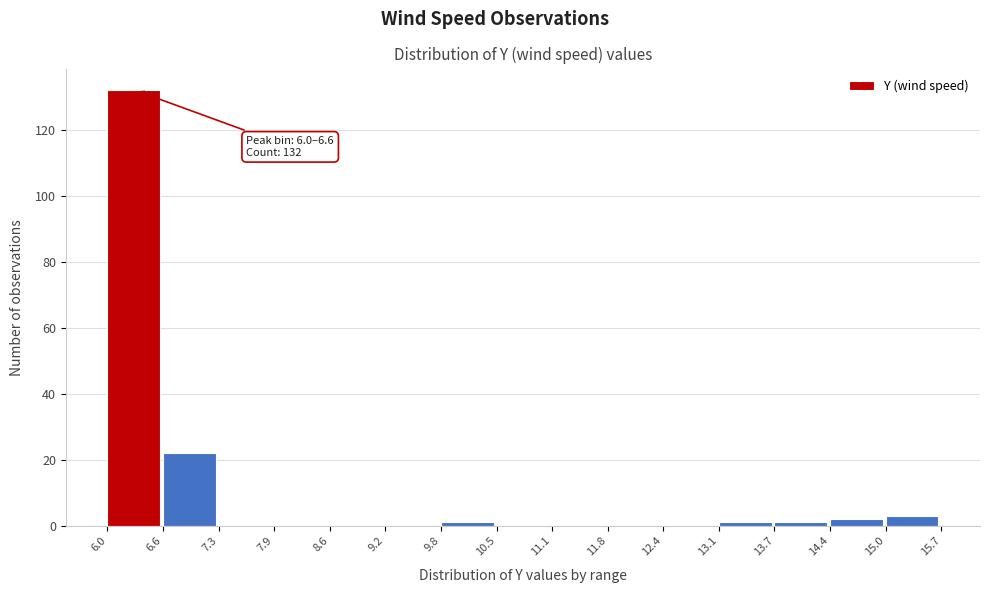

Over which range of the x-axis is the bar tallest?

6.0 to 6.6